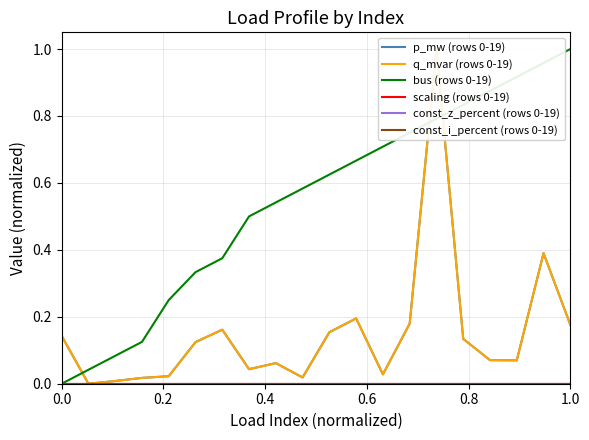

How many values in bus (rows 0-19) are above zero?

19